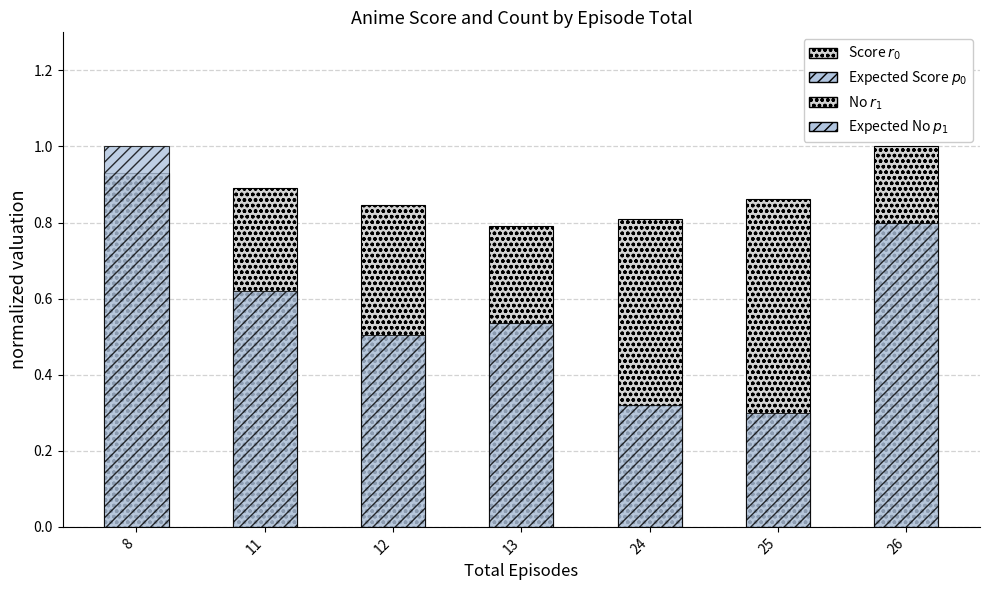

Are the bars horizontal?

No